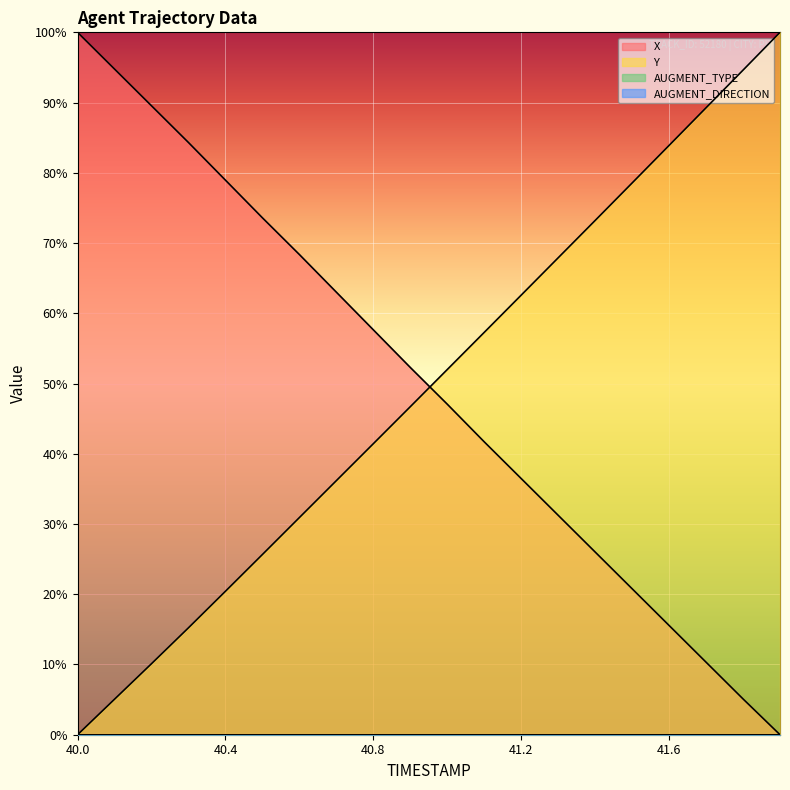

Read the X value at 41.4.

26.0